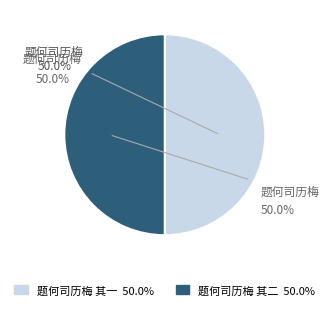

True or false: 题何司历梅 其二 accounts for 61% of the total.

False